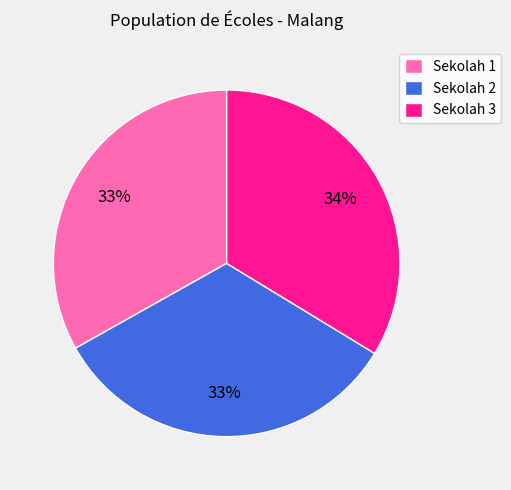

Which slice is the largest?

Sekolah 3